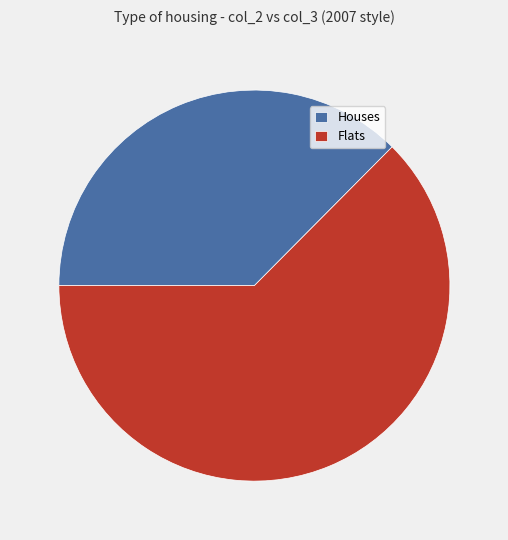

Which has a higher value, Houses or Flats?

Flats